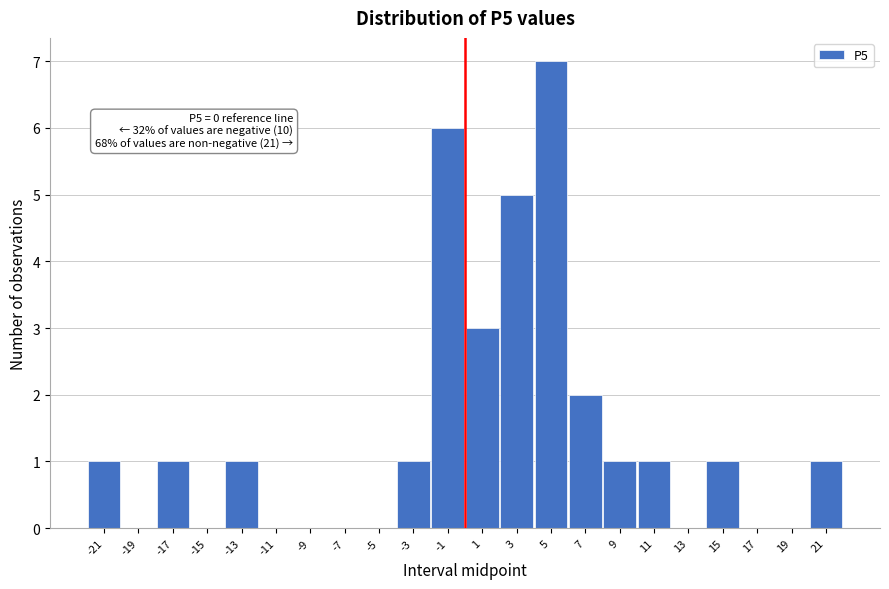

Reading left to right, what are all the values shown in this chart?

-21=1	-19=0	-17=1	-15=0	-13=1	-11=0	-9=0	-7=0	-5=0	-3=1	-1=6	1=3	3=5	5=7	7=2	9=1	11=1	13=0	15=1	17=0	19=0	21=1